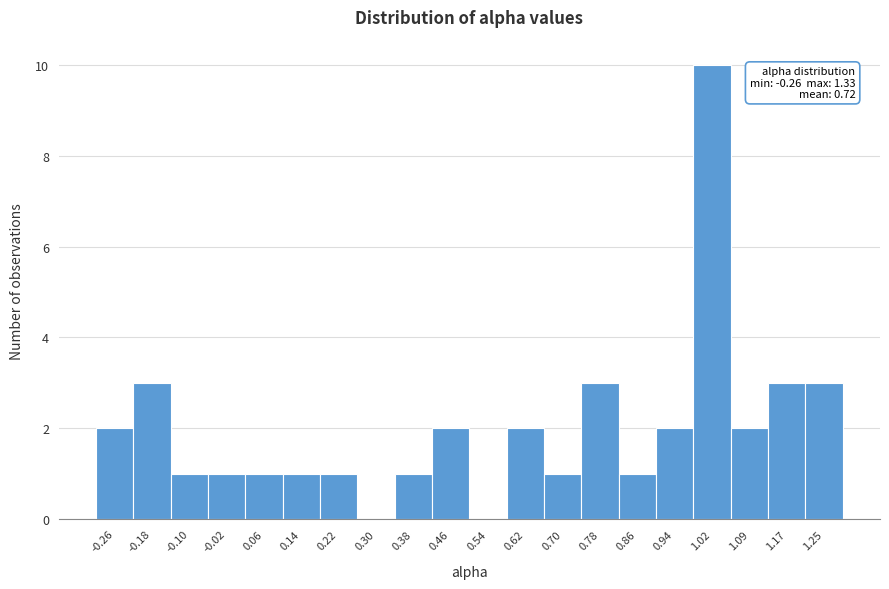

Reading right to left, list all the values displayed in this chart.

1.25=3	1.17=3	1.09=2	1.02=10	0.94=2	0.86=1	0.78=3	0.70=1	0.62=2	0.54=0	0.46=2	0.38=1	0.30=0	0.22=1	0.14=1	0.06=1	-0.02=1	-0.10=1	-0.18=3	-0.26=2